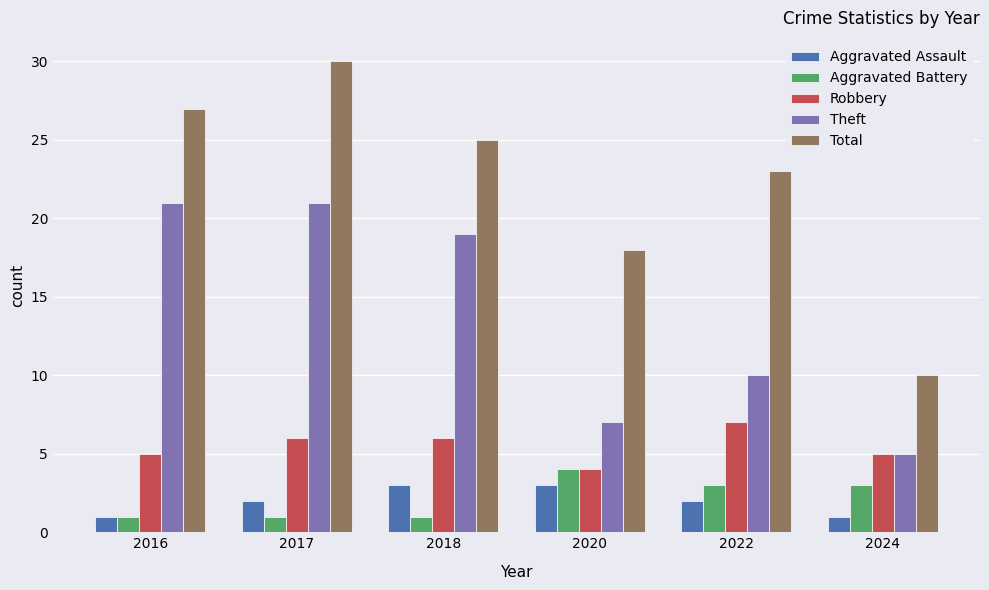

Read the Theft value at 2020, to the nearest 5.

5